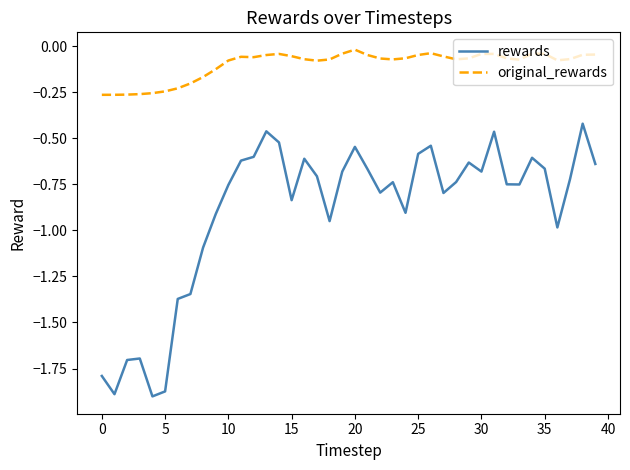

True or false: original_rewards and rewards cross at least once.

False